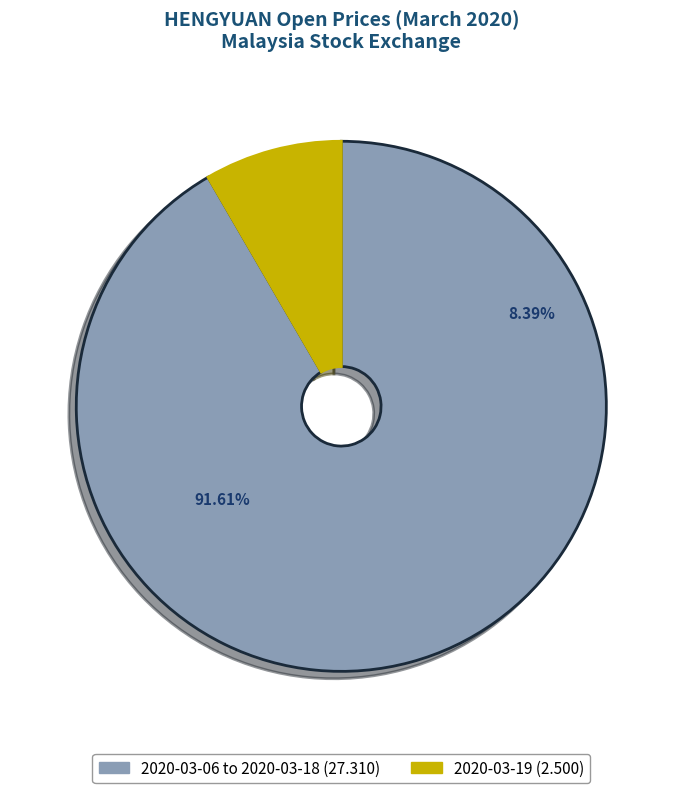

Which has a higher value, 2020-03-17 or 2020-03-13?

2020-03-13